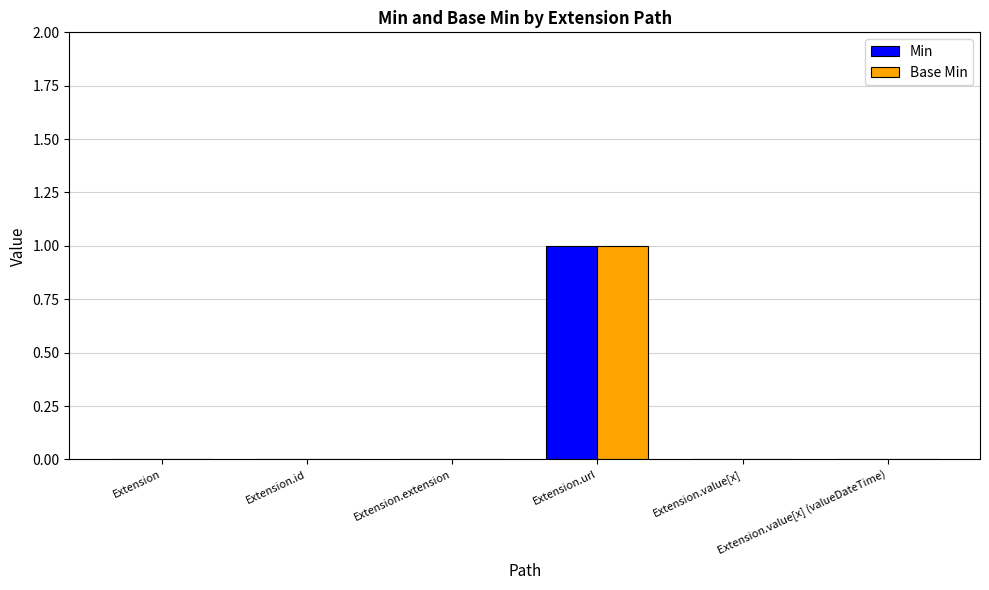

The value of Base Min at Extension.extension is 0. True or false?

True